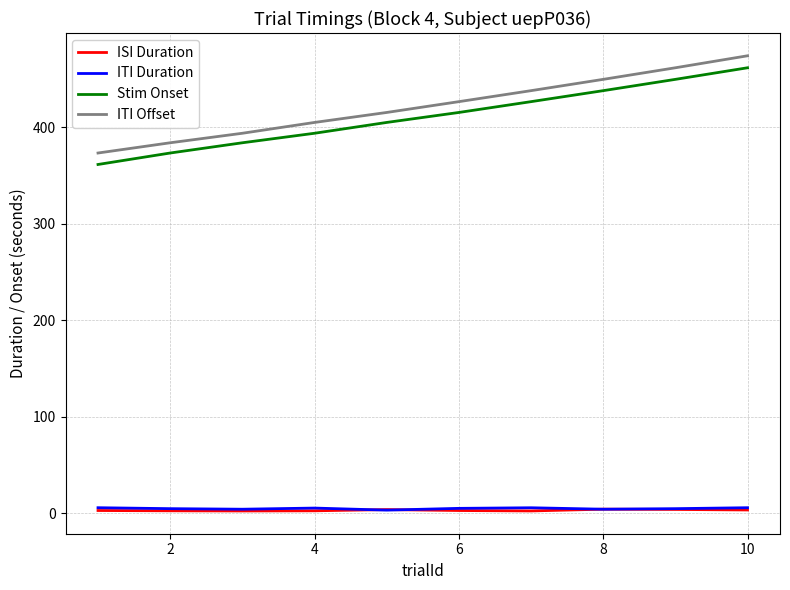

What is the minimum value shown in the chart?

2.5